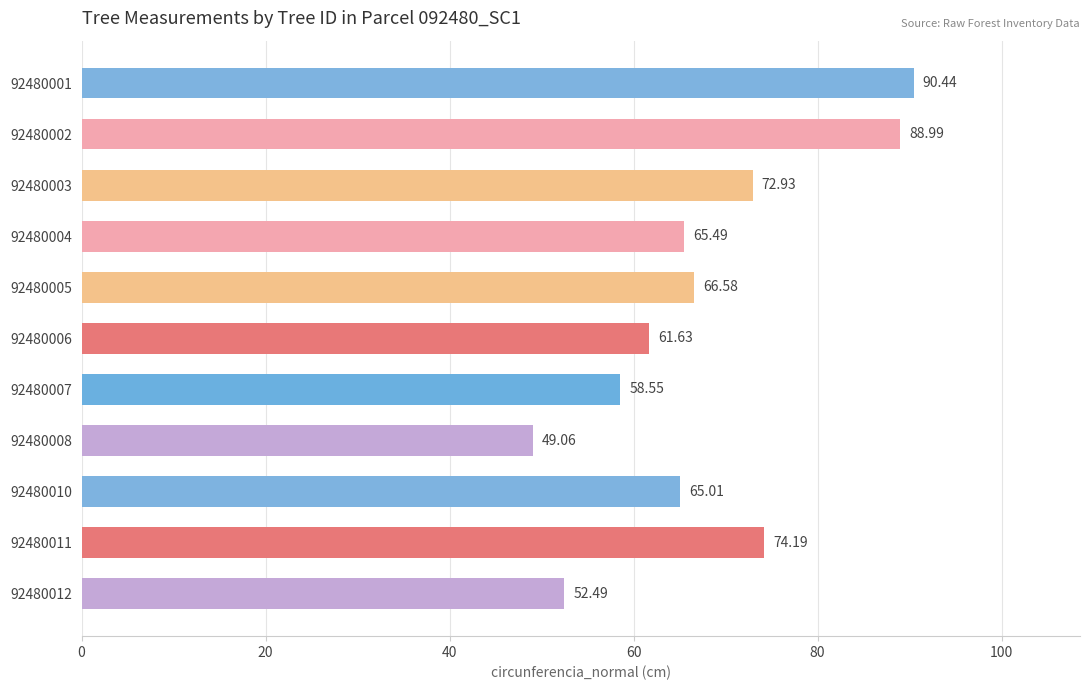

List the labels in order of value, largest first.

92480001, 92480002, 92480011, 92480003, 92480005, 92480004, 92480010, 92480006, 92480007, 92480012, 92480008